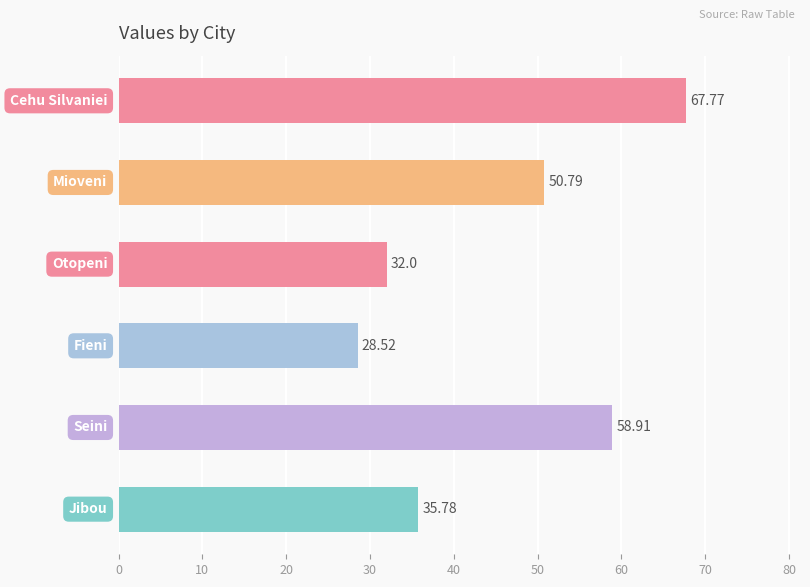

What is the sum of all values?

273.8